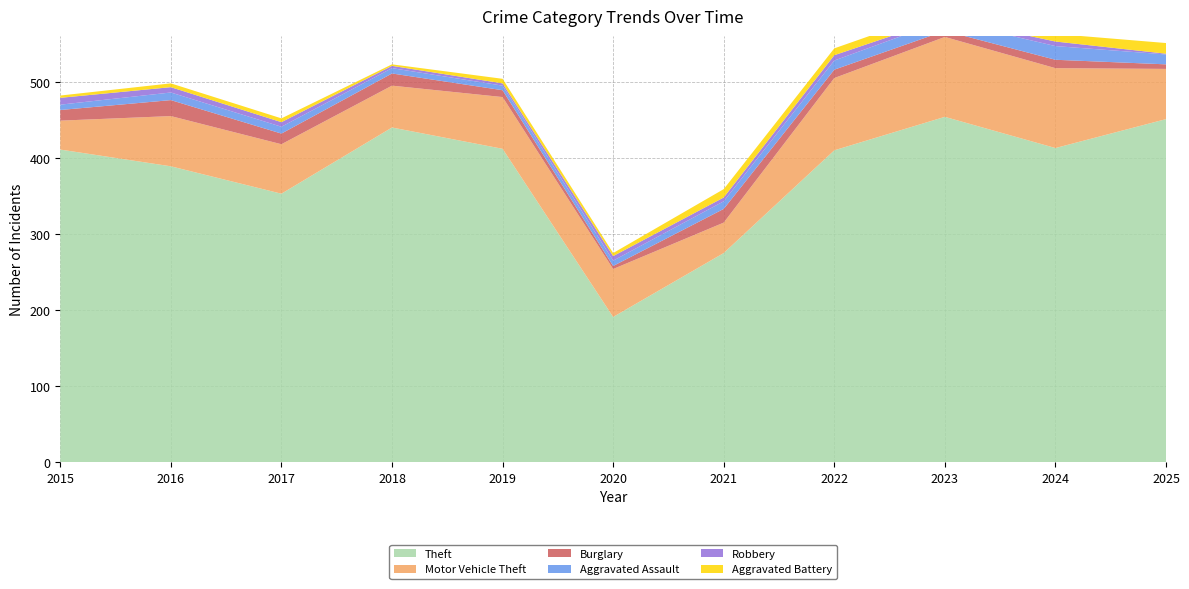

Reading left to right, list all the values displayed in this chart.

Theft: 411	389	353	440	412	191	275	410	454	413	451
Motor Vehicle Theft: 38	66	65	55	68	63	40	95	105	105	66
Burglary: 14	21	14	16	9	4	18	11	8	11	6
Aggravated Assault: 7	10	9	7	6	7	10	12	14	18	13
Robbery: 9	7	6	3	3	6	5	7	3	6	1
Aggravated Battery: 3	5	5	2	6	4	11	9	11	10	14